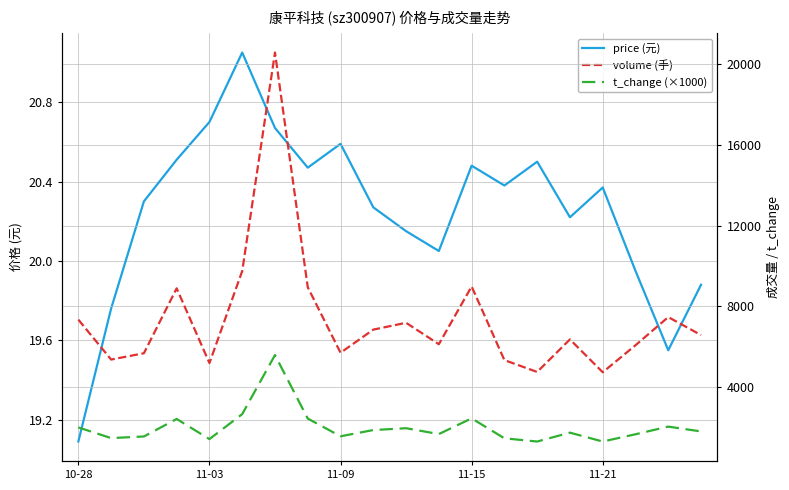

The value of t_change (×1000) at 11-15 is 4111.2. True or false?

False